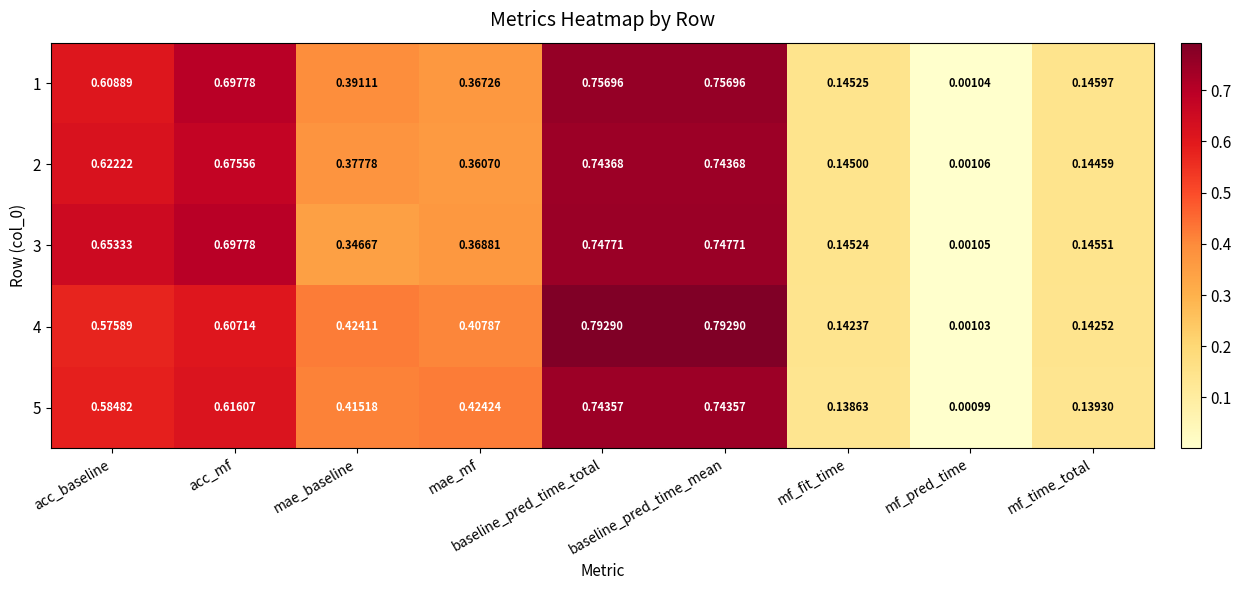

Is the value of 2 at mf_pred_time greater than the value of 5 at mae_baseline?

No